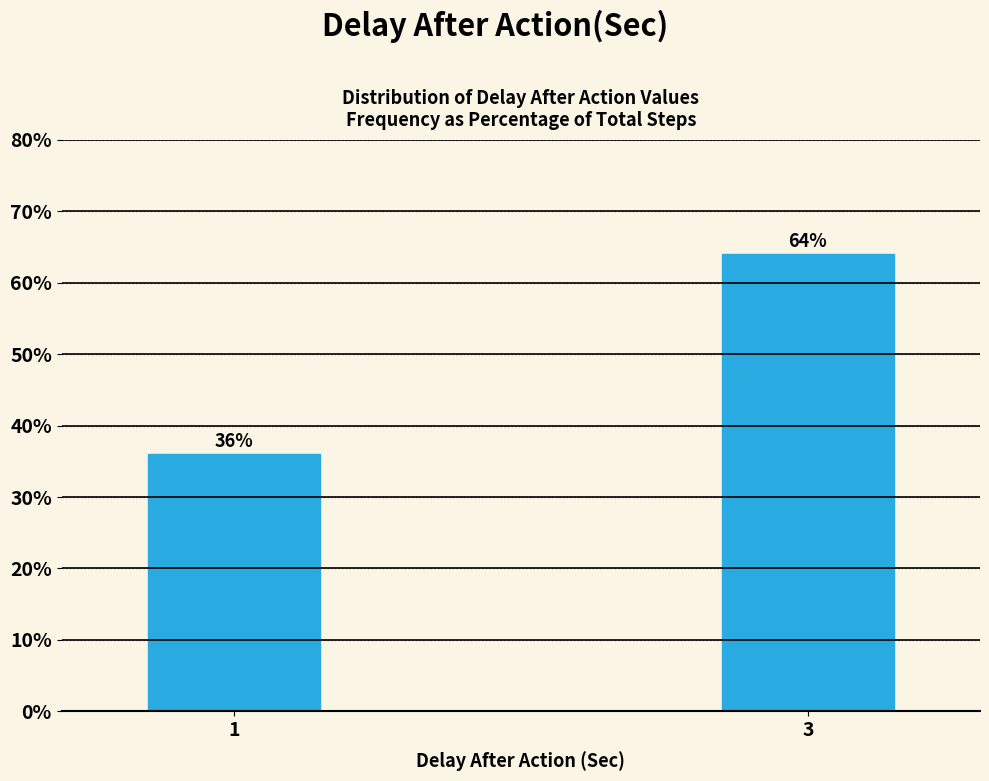

Reading right to left, extract all data points from this chart.

64	36